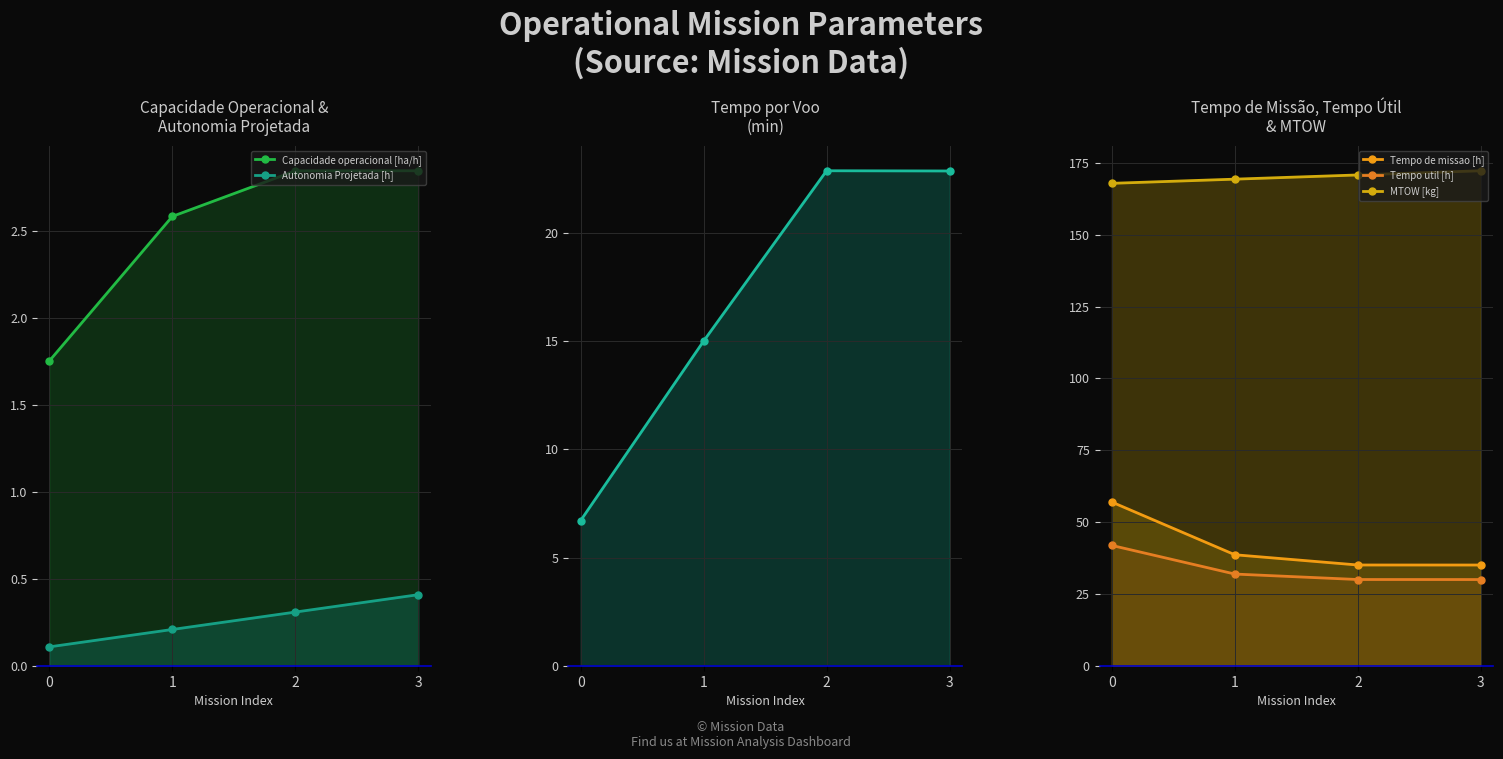

Rank the categories by Tempo de missao [h] value from highest to lowest.

0, 1, 2, 3